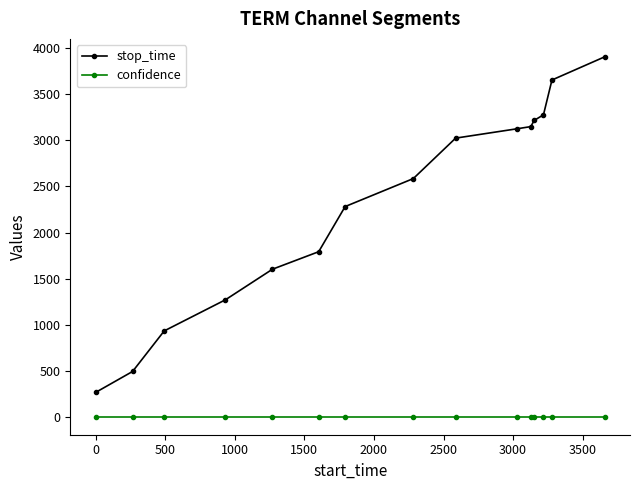

Reading left to right, list all the values displayed in this chart.

stop_time: 265.0	492.0	932.0	1270.0	1602.0	1792.0	2282.0	2586.0	3025.0	3126.0	3150.0	3217.0	3278.0	3656.0	3907.0
confidence: 0.5	0.5	0.5	0.5	0.5	0.5	0.5	0.5	0.5	0.5	0.5	0.5	0.5	0.5	0.5